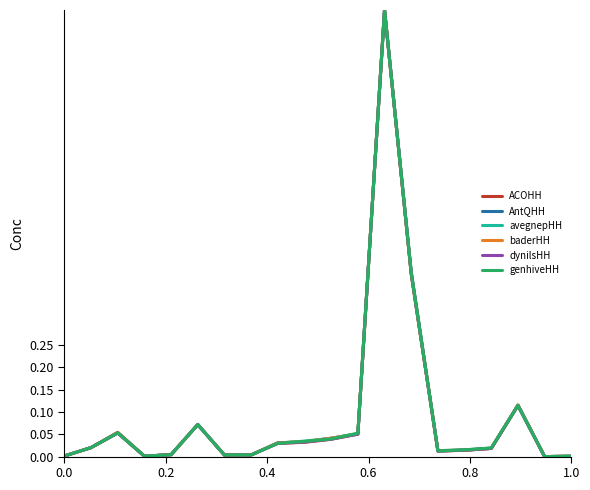

What is the maximum value for baderHH?

1.0